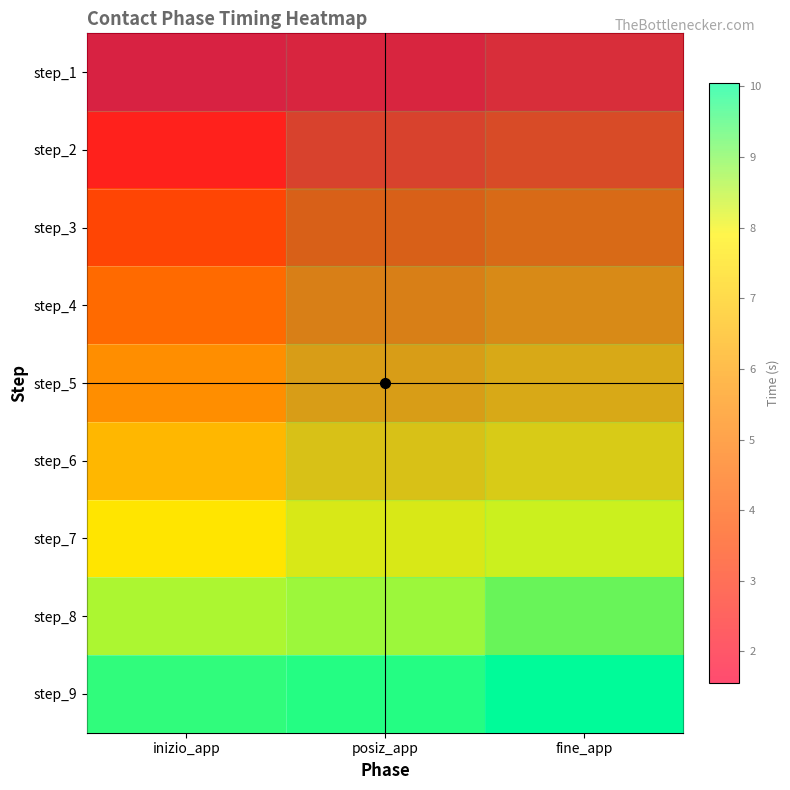

What is the sum of all step_5 values?

17.1